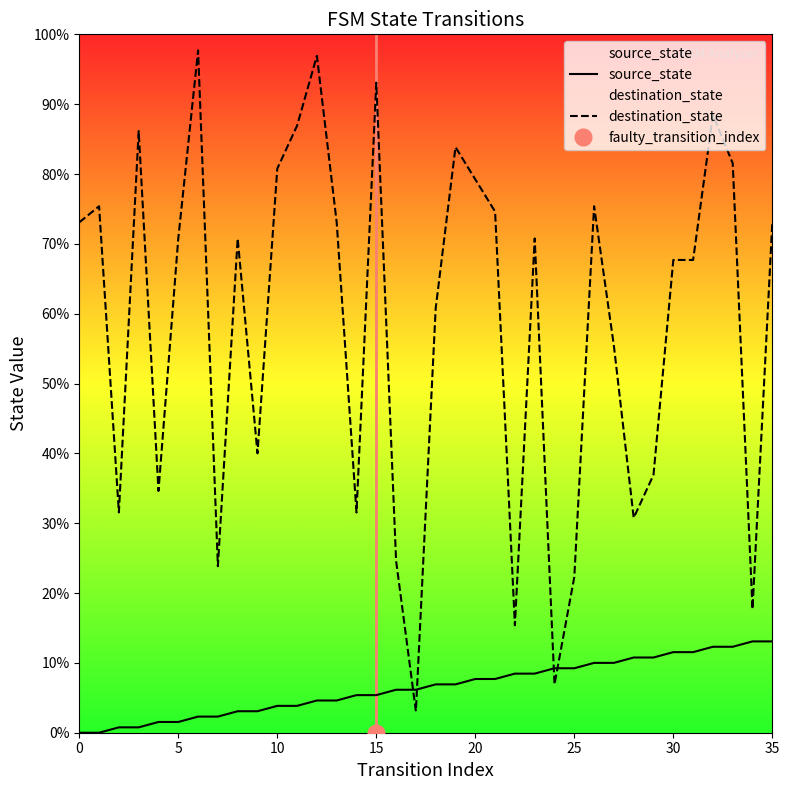

What is the sum of all destination_state values?

2733